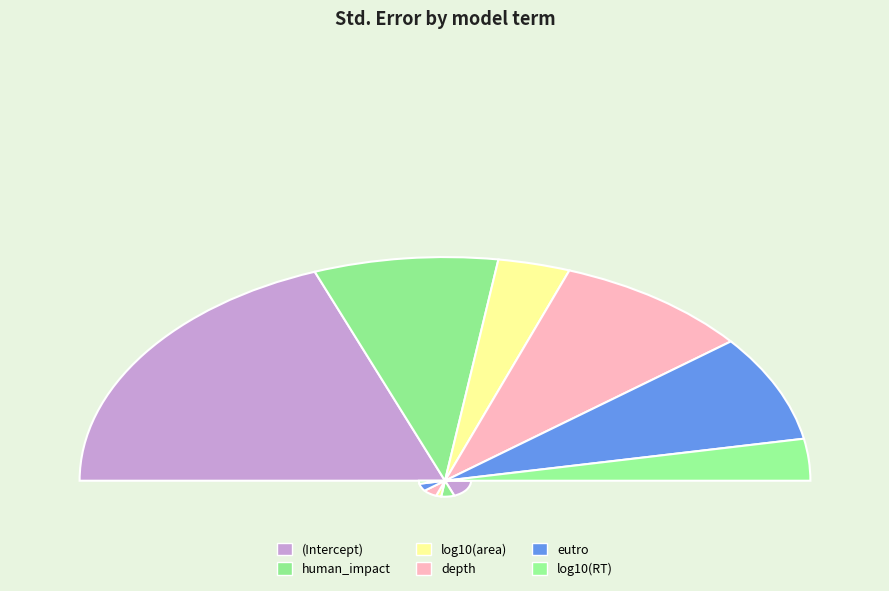

Rank the categories by value from highest to lowest.

(Intercept), depth, human_impact, eutro, log10(area), log10(RT)